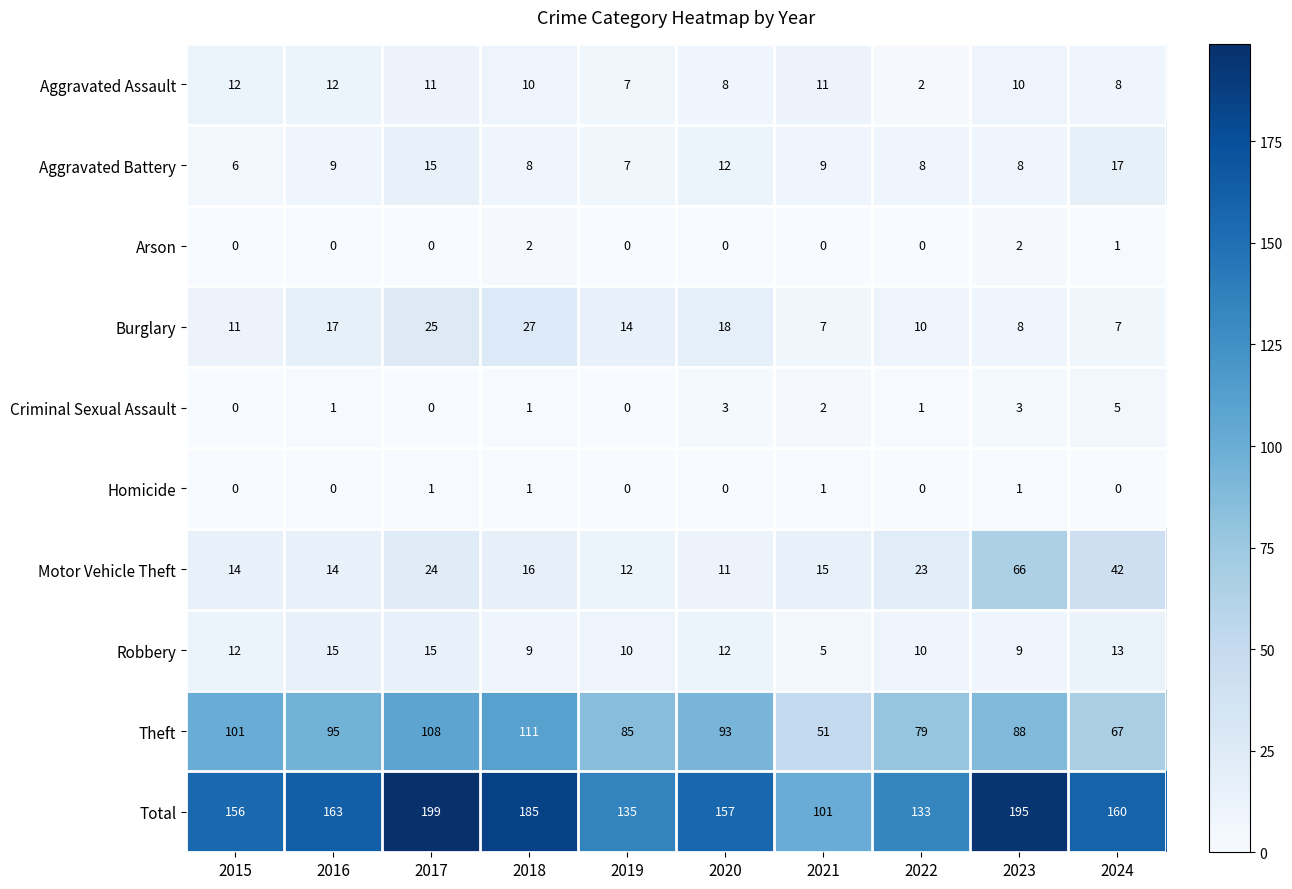

What is the difference between the maximum and second lowest values in the Robbery series?

6